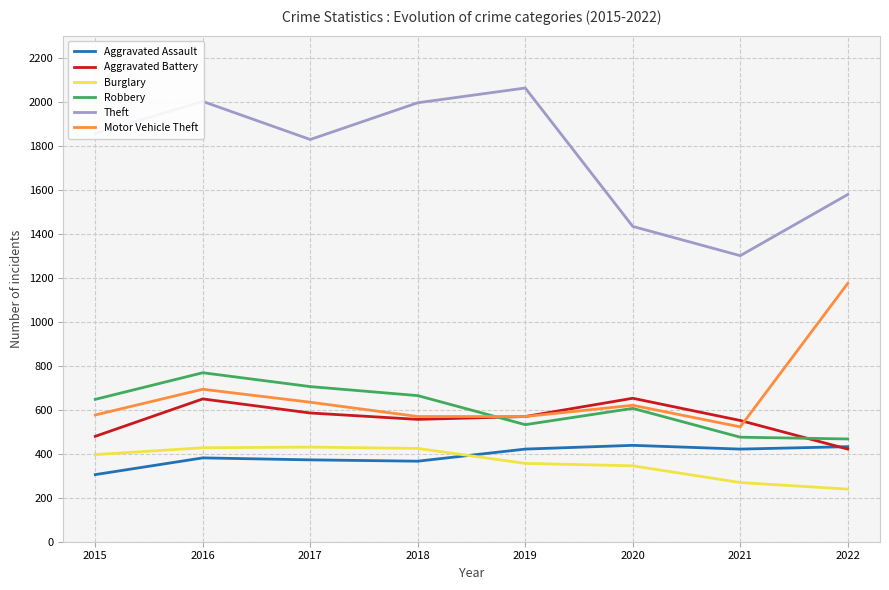

What is the minimum value for Burglary?

239